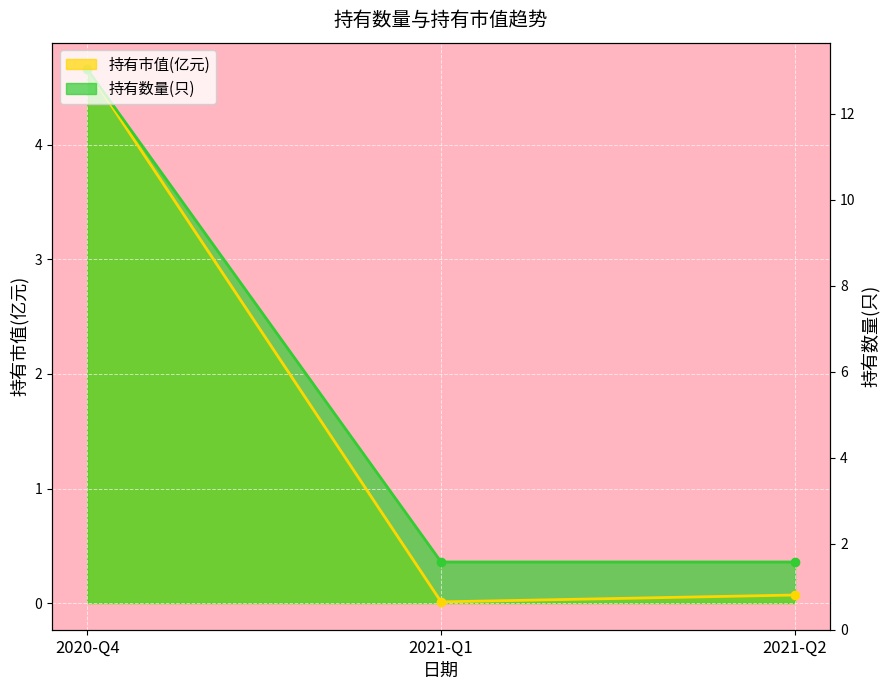

Which has a higher value, 2021-Q2 or 2020-Q4?

2020-Q4